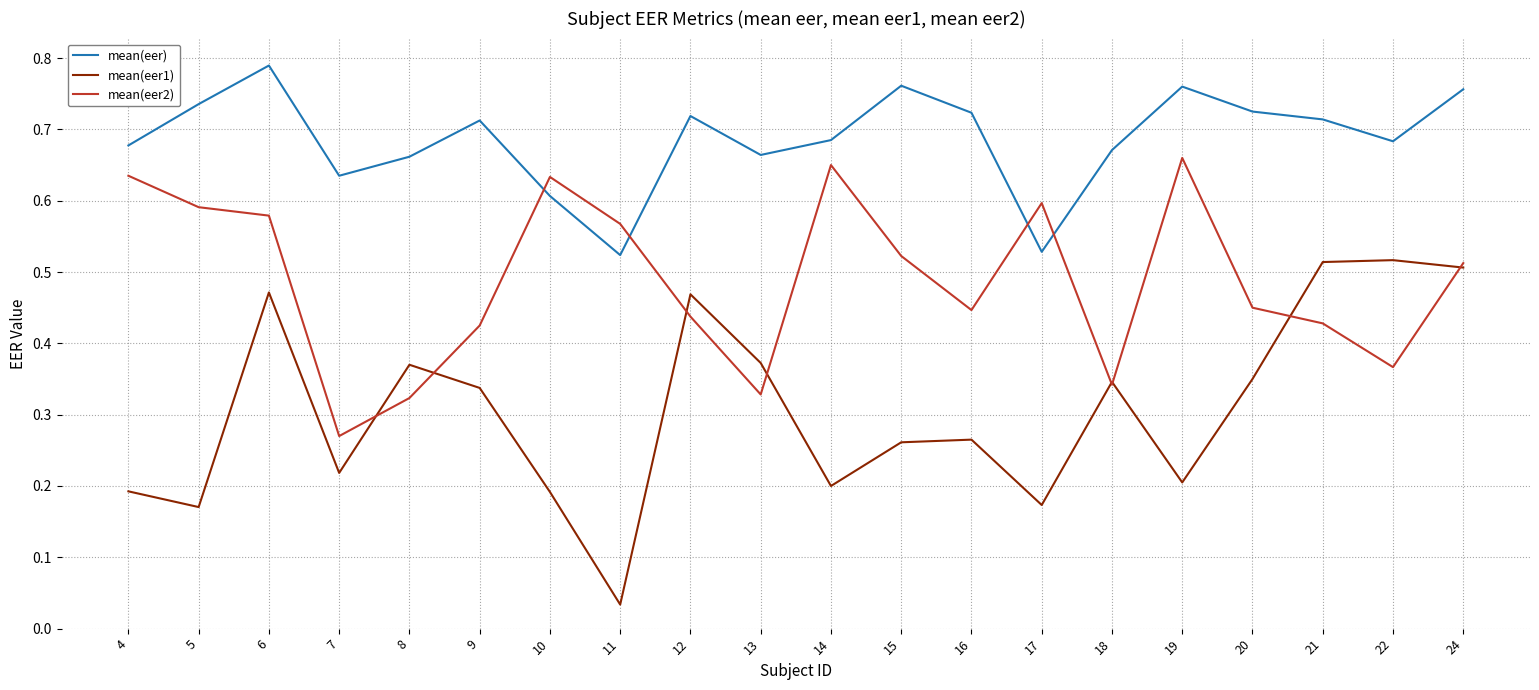

Rank the series by their average value, from lowest to highest.

mean(eer1), mean(eer2), mean(eer)